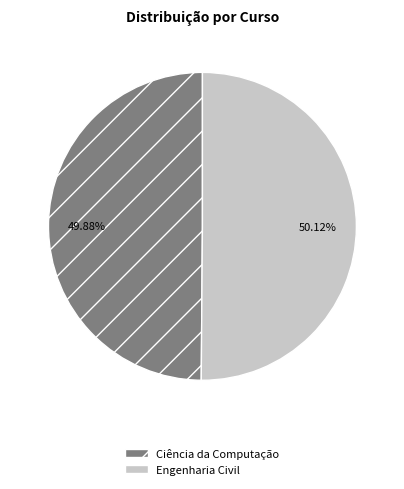

Is there a majority slice in this chart?

Yes